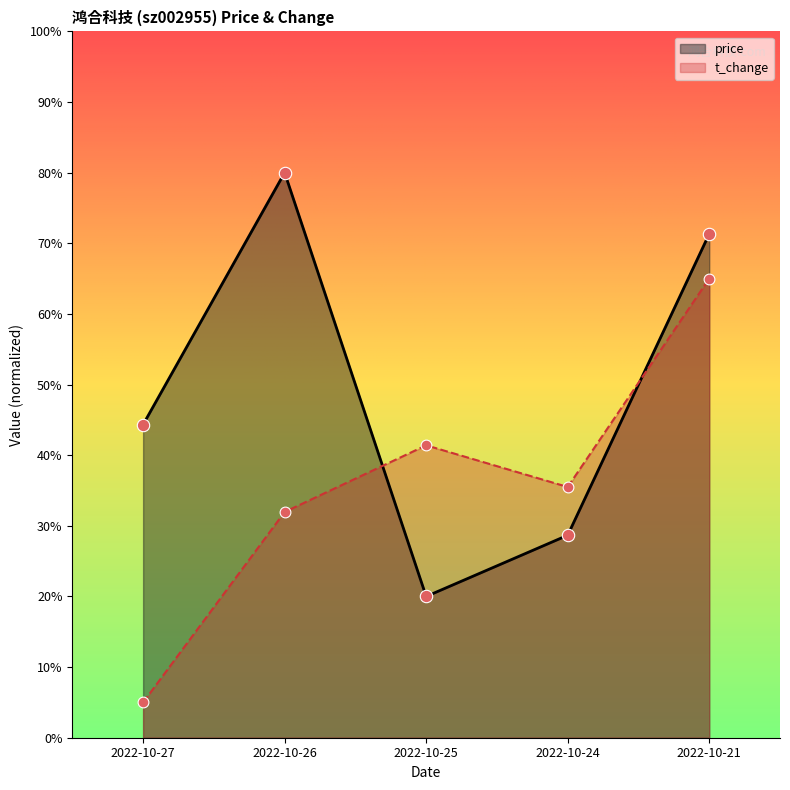

At which category is the sum across all series the highest?

2022-10-21